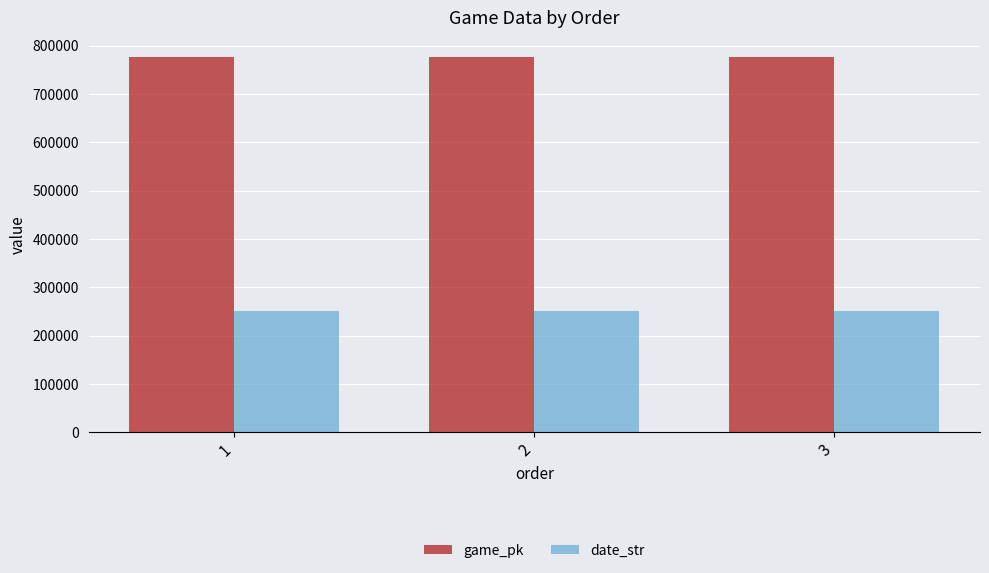

The date_str series shows 250615 at 2. True or false?

True